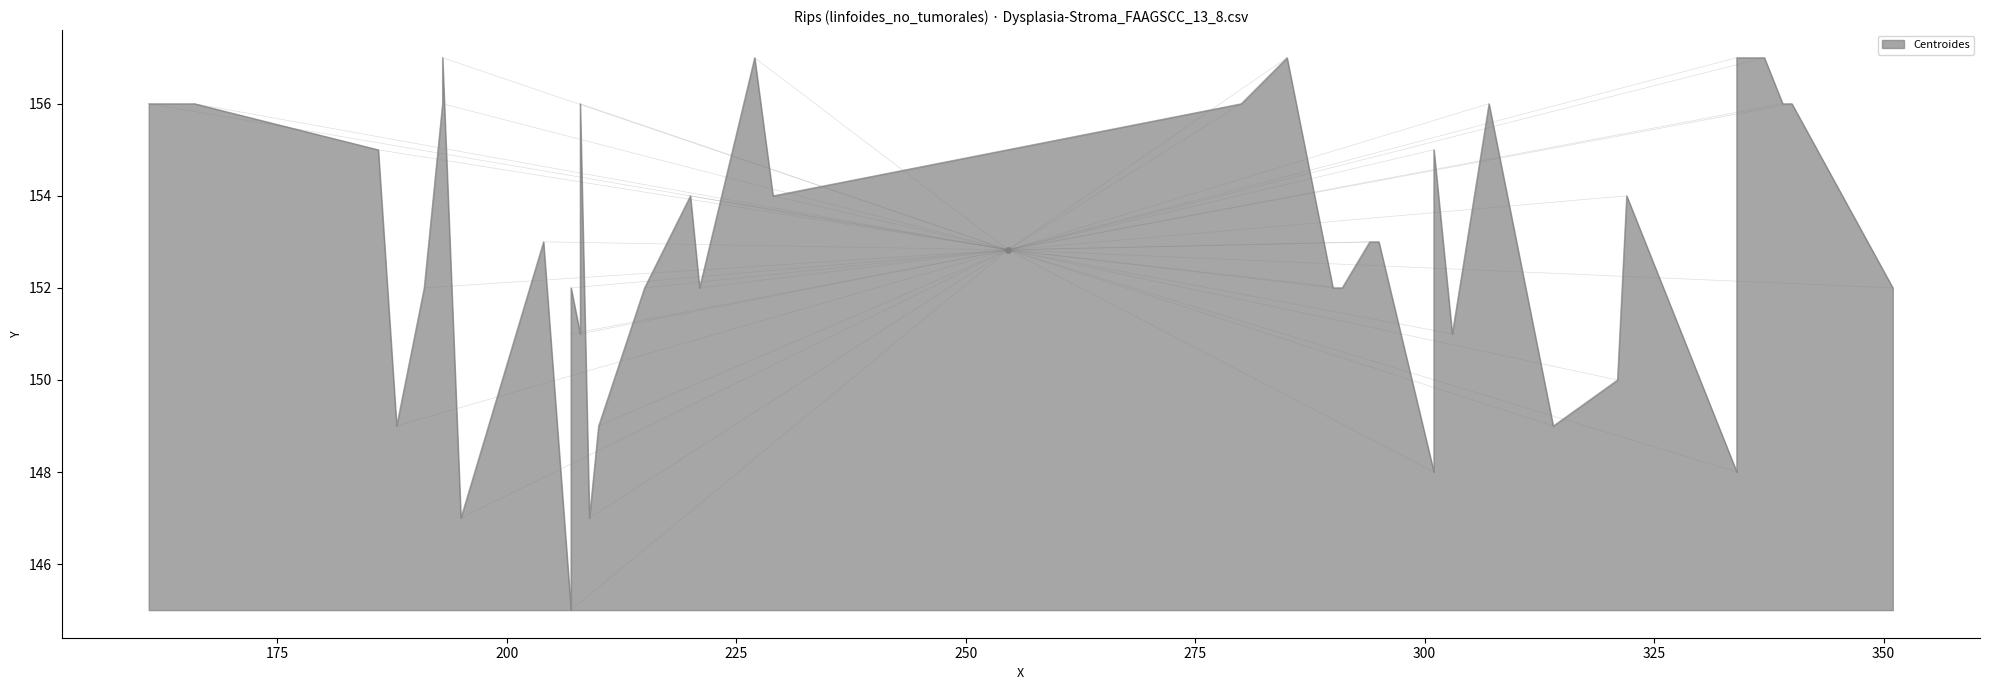

Between 161 and 209, which is larger?

161